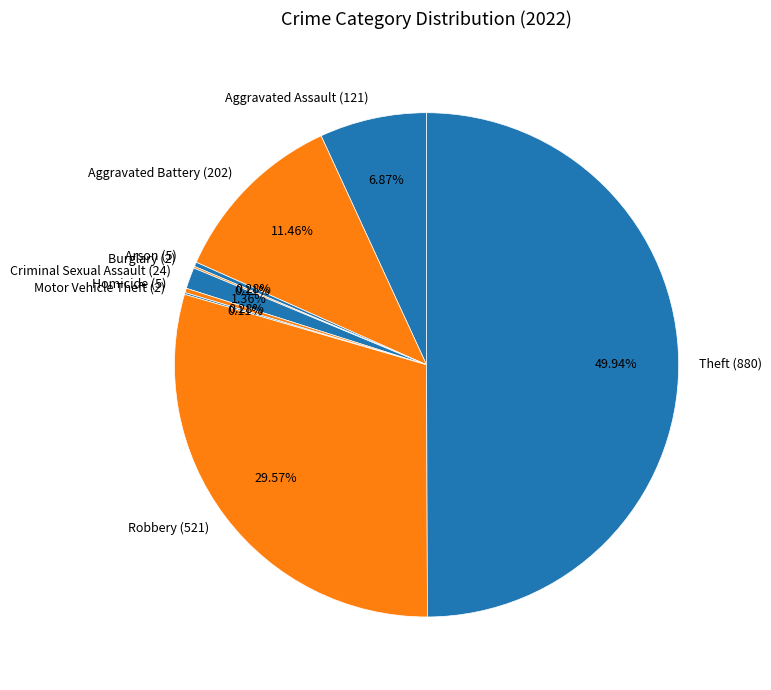

Approximately how many times larger is the value at Theft (880) compared to Robbery (521)?

1.7